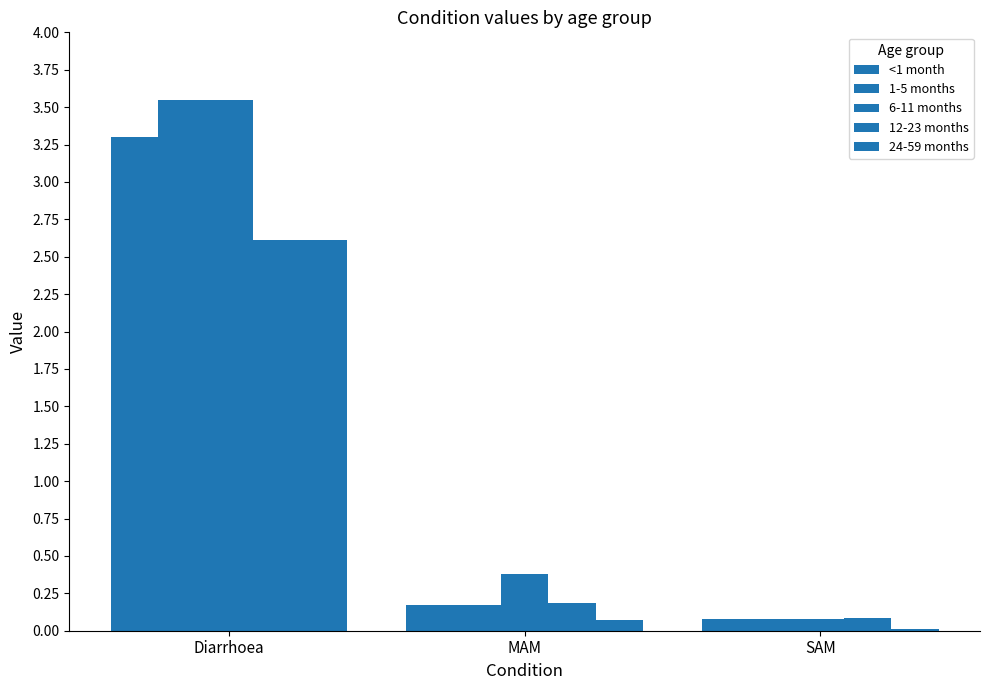

What is the lowest value of the 6-11 months series?

0.1